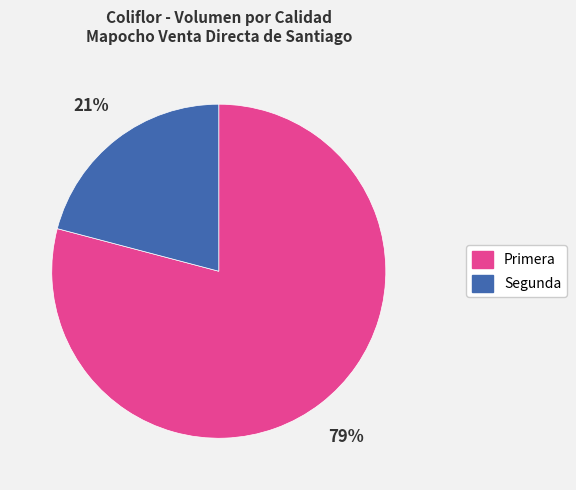

Which slice is the largest?

Primera